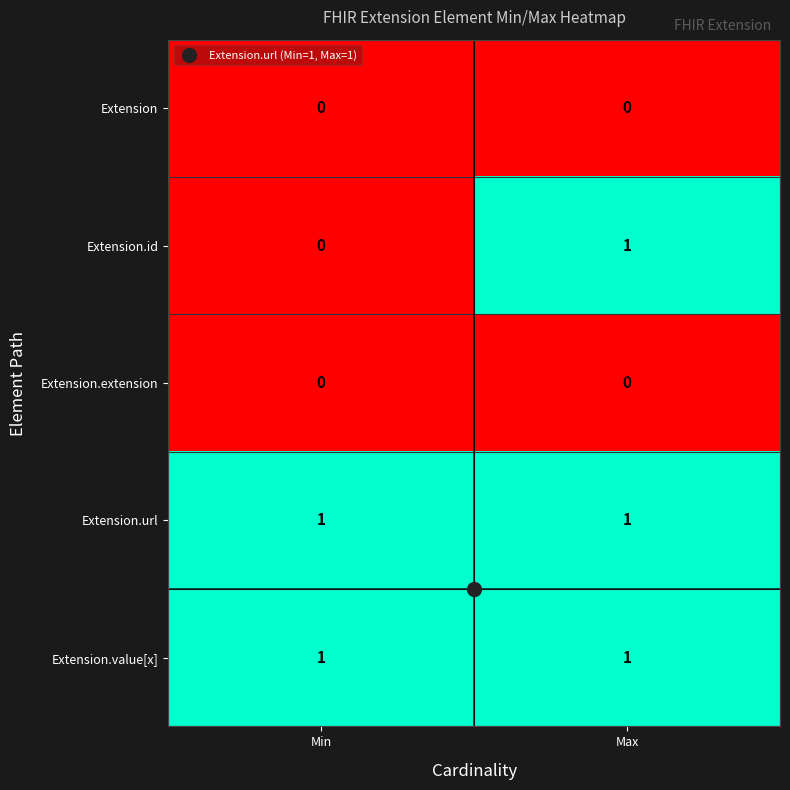

Count the number of data series in this chart.

5